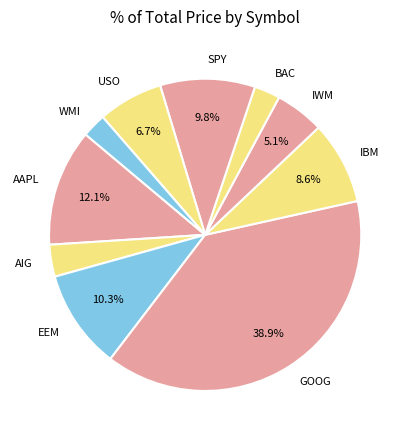

Do BAC and SPY together represent more than half of the pie?

No